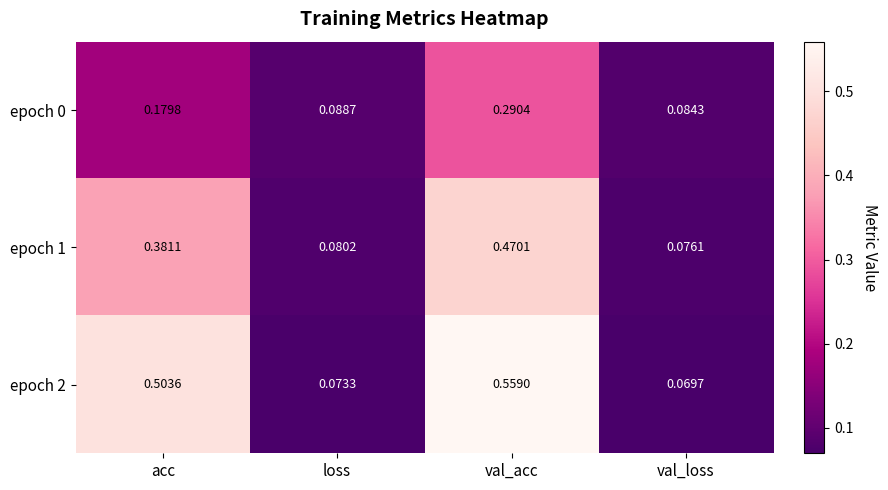

Which series has the largest total across all categories?

epoch 2